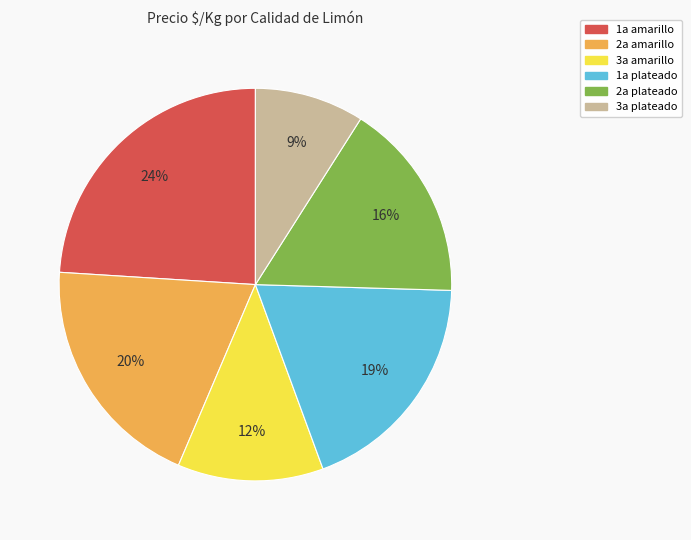

Rank the categories by value from lowest to highest.

3a plateado, 3a amarillo, 2a plateado, 1a plateado, 2a amarillo, 1a amarillo